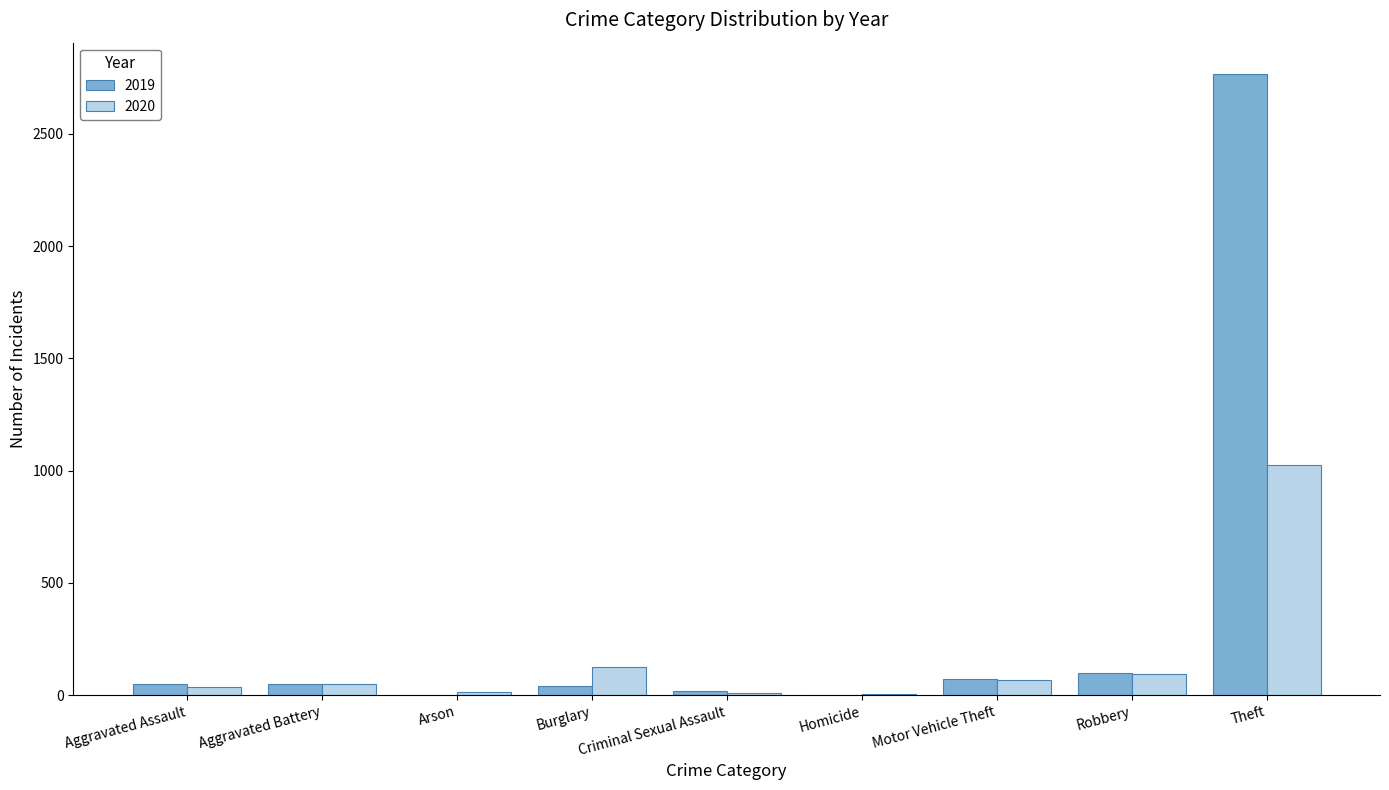

True or false: 2020 has a value of 221 at Burglary.

False